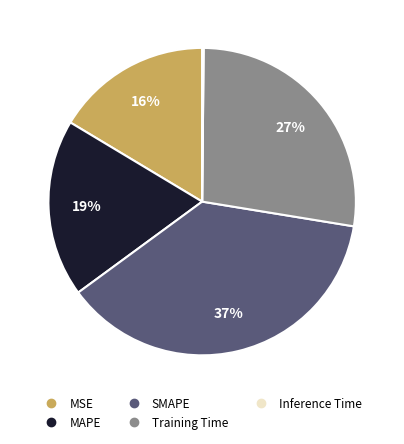

To the nearest percent, what is the average slice percentage?

20%